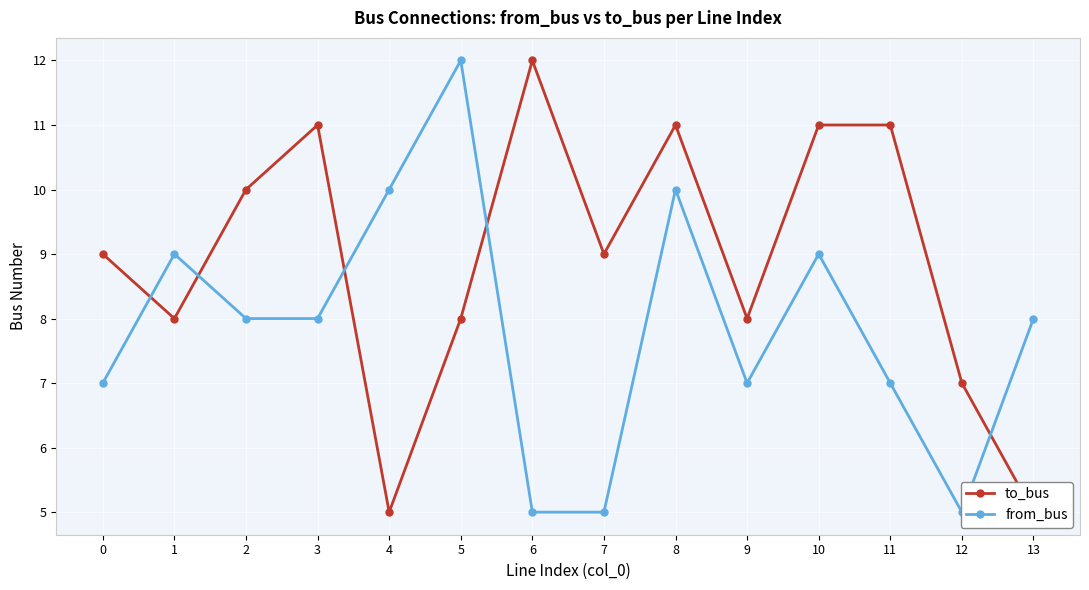

What is the smallest value displayed?

5